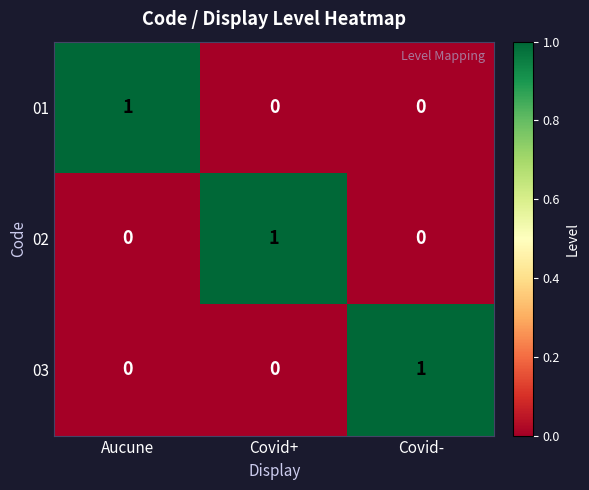

The value of 01 at Covid+ is 1. True or false?

False